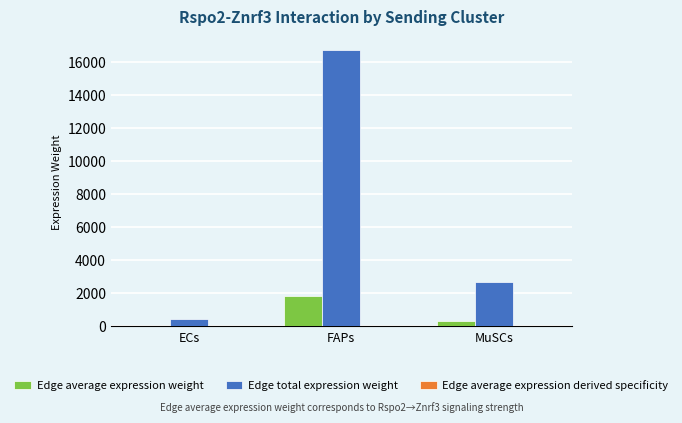

True or false: Edge total expression weight has a value of 26729.6 at FAPs.

False